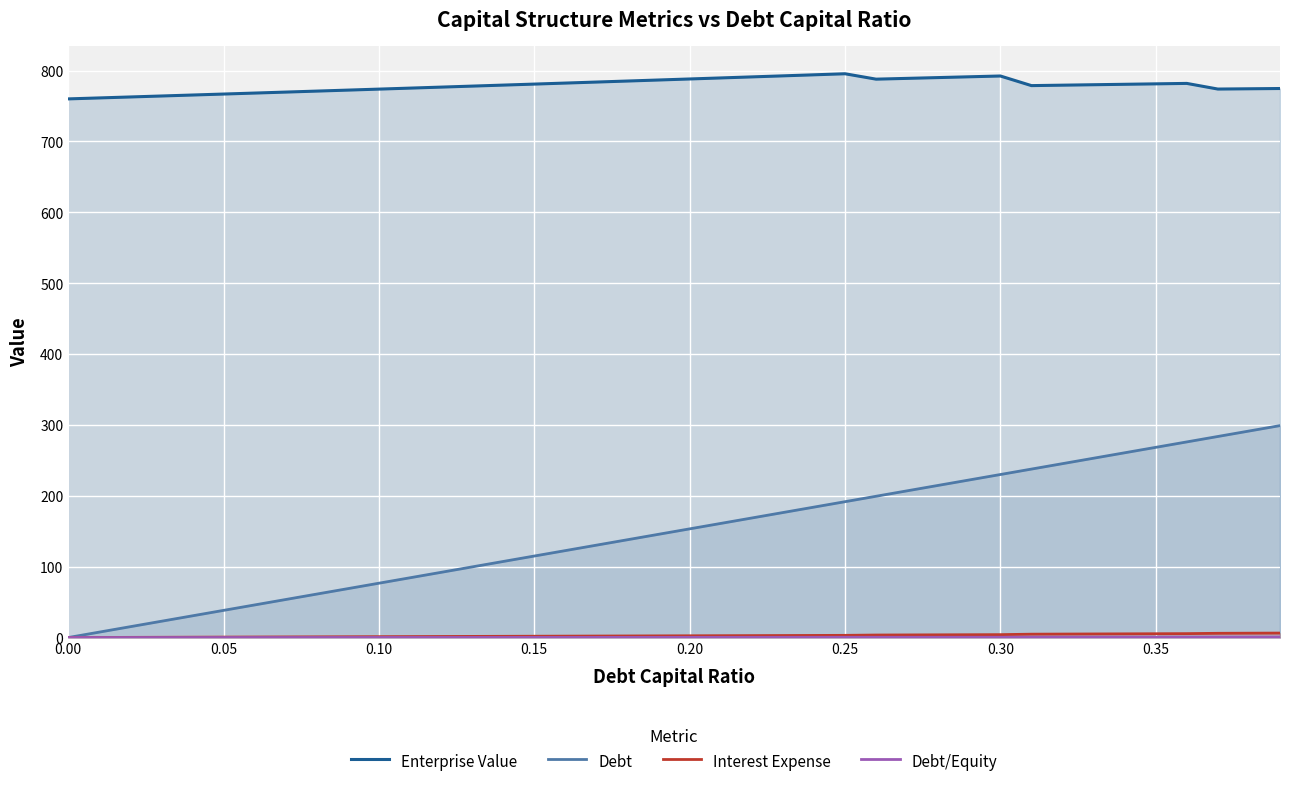

Which series has the largest range (max minus min)?

Debt